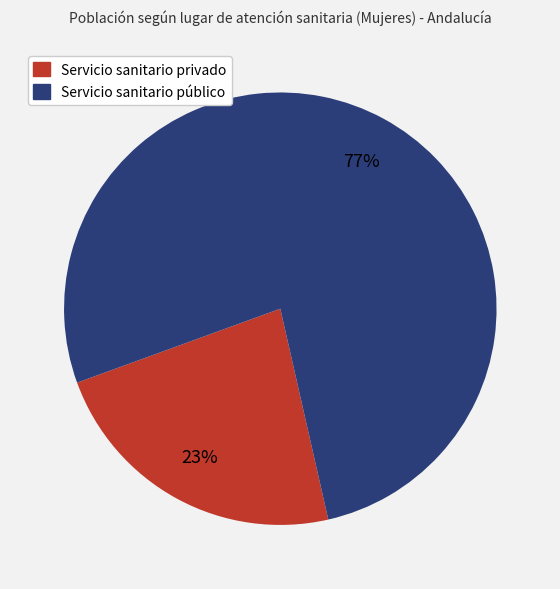

Is there a majority slice in this chart?

Yes